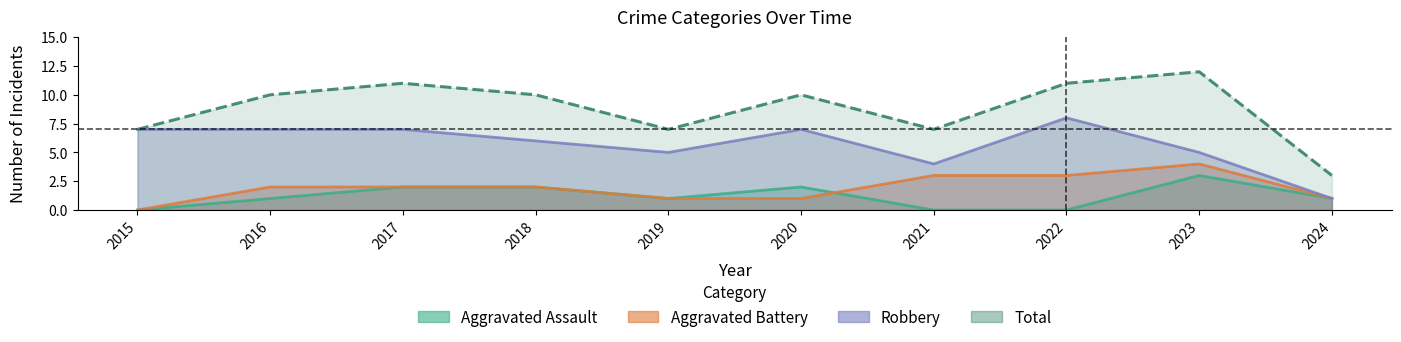

What is the sum of the Aggravated Battery values at 2016 and 2018?

4